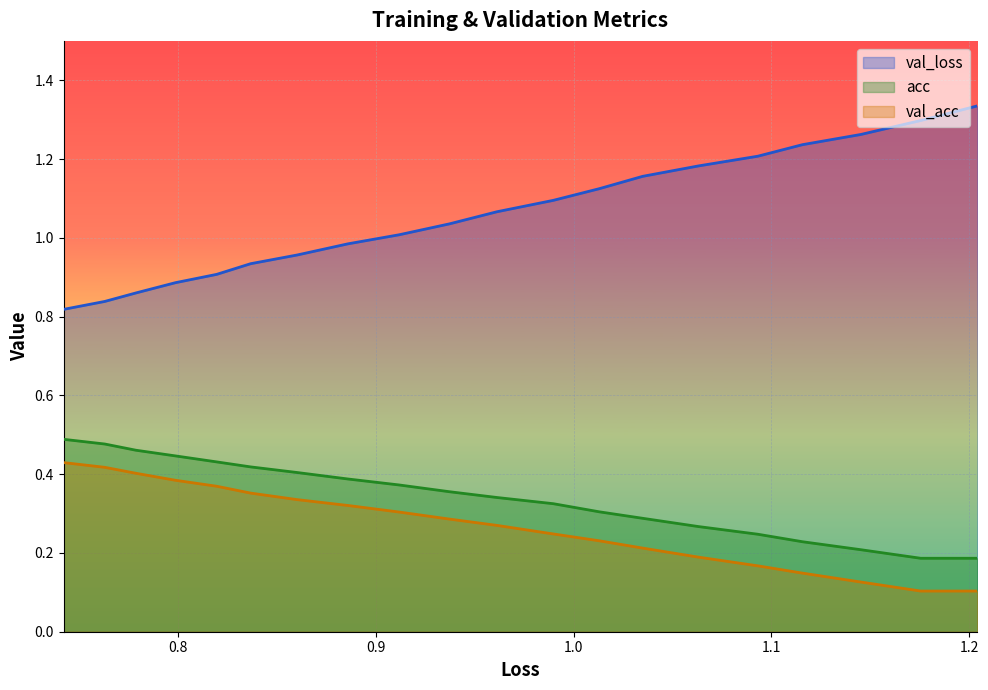

At how many categories does at least one series exceed 1?

12